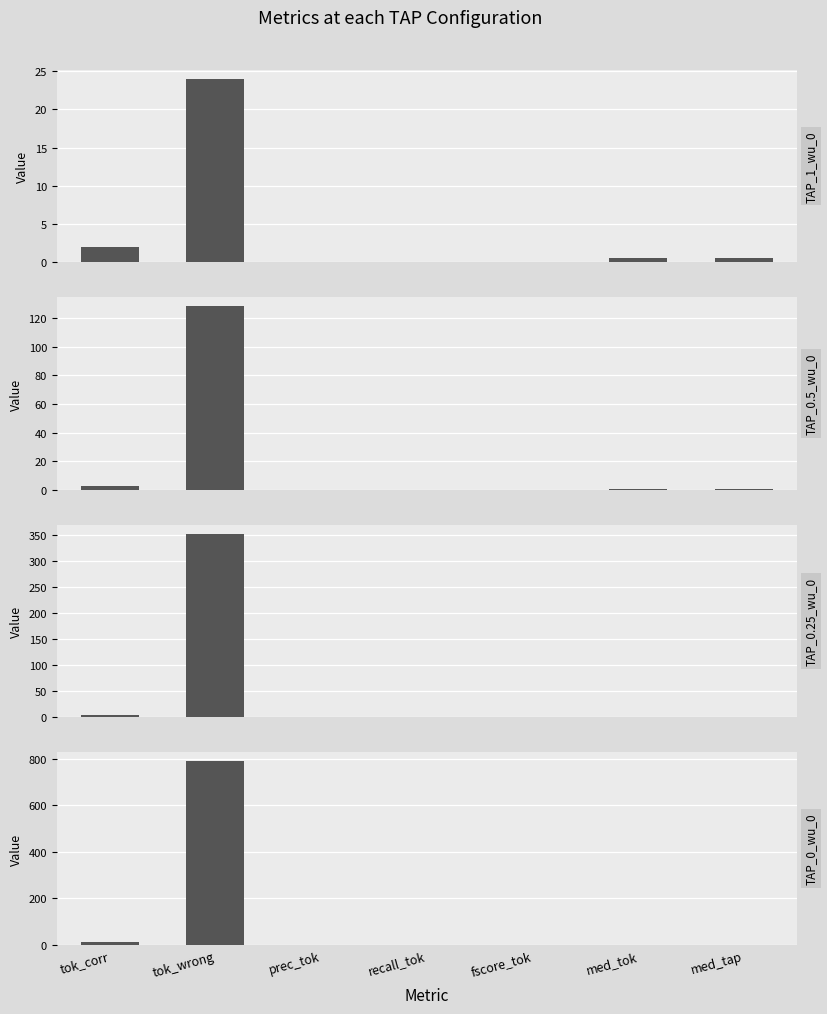

What value does the TAP_0.5_wu_0 series have at tok_corr?

3.0